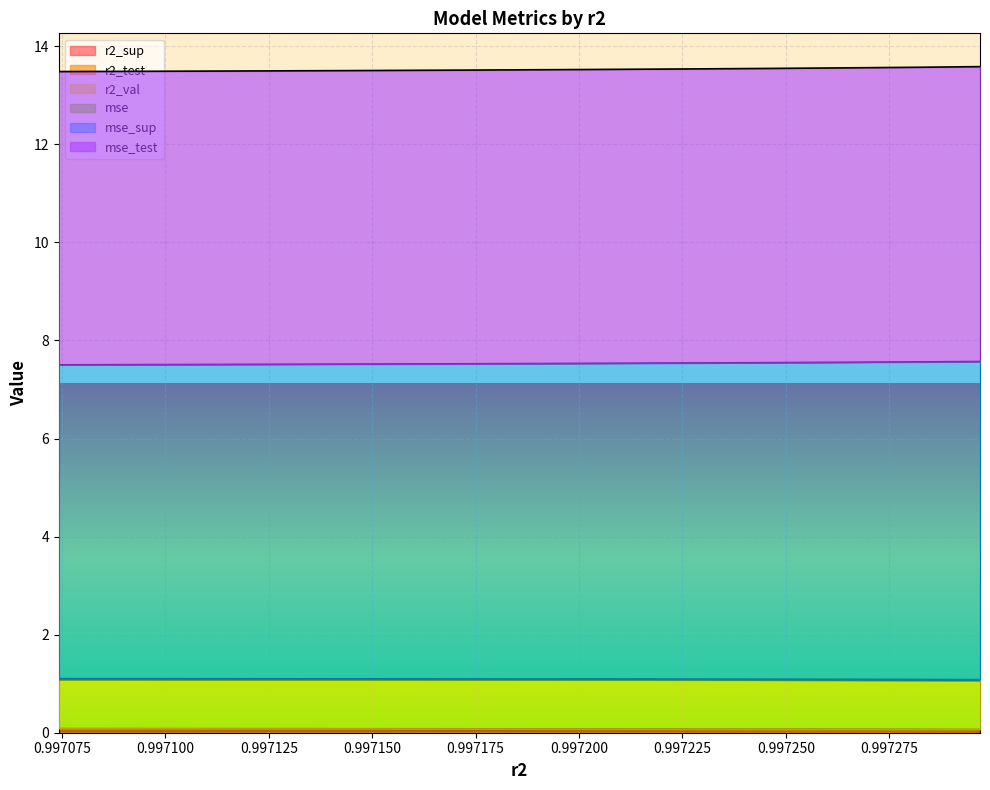

Reading right to left, what are all the values shown in this chart?

r2_sup: model_5_44_9=0.0	model_5_44_8=0.0	model_5_44_7=0.0	model_5_44_6=0.0	model_5_44_5=0.0	model_5_44_4=0.0	model_5_44_3=0.0	model_5_44_2=0.0	model_5_44_1=0.0	model_5_44_0=0.0
r2_test: model_5_44_9=1.1	model_5_44_8=1.1	model_5_44_7=1.1	model_5_44_6=1.1	model_5_44_5=1.1	model_5_44_4=1.1	model_5_44_3=1.1	model_5_44_2=1.1	model_5_44_1=1.1	model_5_44_0=1.1
r2_val: model_5_44_9=13.6	model_5_44_8=13.6	model_5_44_7=13.6	model_5_44_6=13.5	model_5_44_5=13.5	model_5_44_4=13.5	model_5_44_3=13.5	model_5_44_2=13.5	model_5_44_1=13.5	model_5_44_0=13.5
mse: model_5_44_9=7.6	model_5_44_8=7.6	model_5_44_7=7.6	model_5_44_6=7.5	model_5_44_5=7.5	model_5_44_4=7.5	model_5_44_3=7.5	model_5_44_2=7.5	model_5_44_1=7.5	model_5_44_0=7.5
mse_sup: model_5_44_9=1.1	model_5_44_8=1.1	model_5_44_7=1.1	model_5_44_6=1.1	model_5_44_5=1.1	model_5_44_4=1.1	model_5_44_3=1.1	model_5_44_2=1.1	model_5_44_1=1.1	model_5_44_0=1.1
mse_test: model_5_44_9=0.1	model_5_44_8=0.1	model_5_44_7=0.1	model_5_44_6=0.1	model_5_44_5=0.1	model_5_44_4=0.1	model_5_44_3=0.1	model_5_44_2=0.1	model_5_44_1=0.1	model_5_44_0=0.1